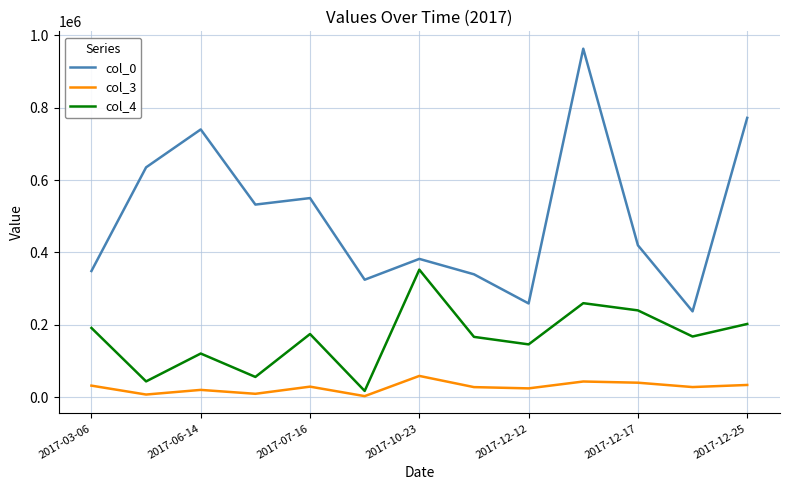

Which series has the largest total across all categories?

col_0